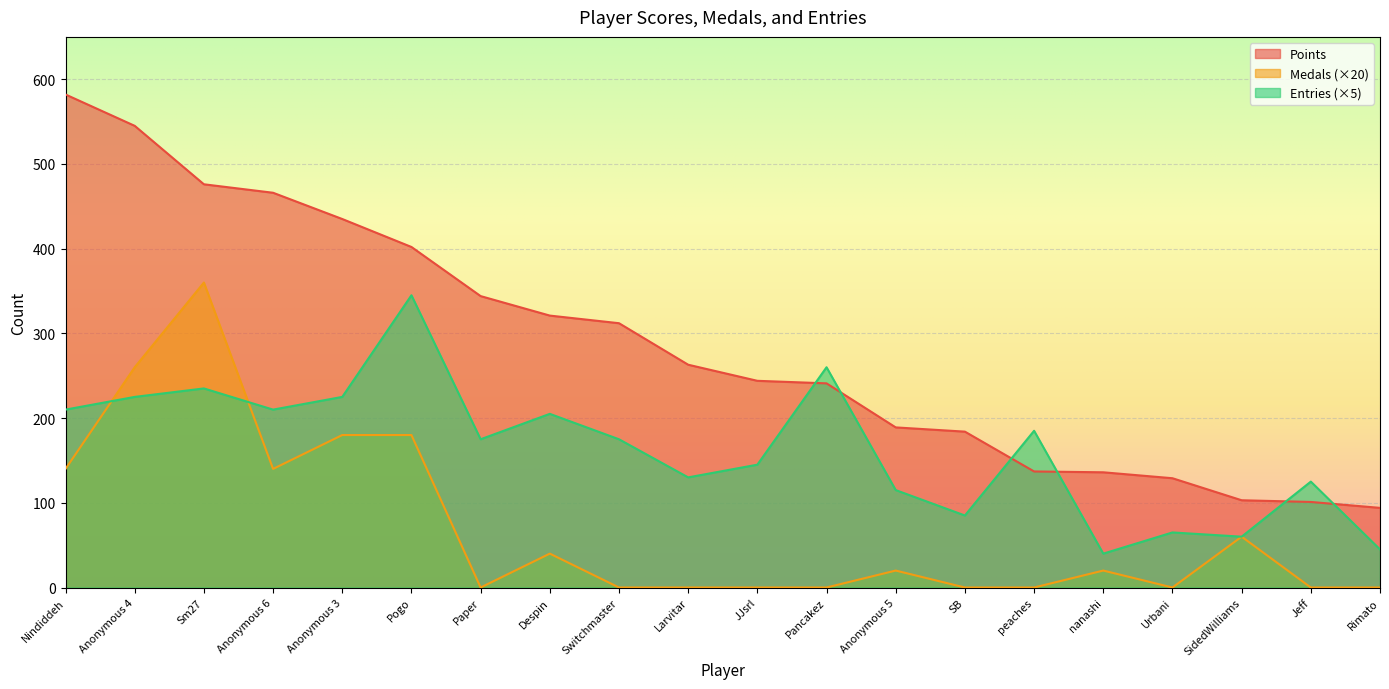

Reading left to right, what are all the values shown in this chart?

Points: 582	545	476	466	435	402	344	321	312	263	244	241	189	184	137	136	129	103	101	94
Medals: 140	260	360	140	180	180	0	40	0	0	0	0	20	0	0	20	0	60	0	0
Entries: 210	225	235	210	225	345	175	205	175	130	145	260	115	85	185	40	65	60	125	45